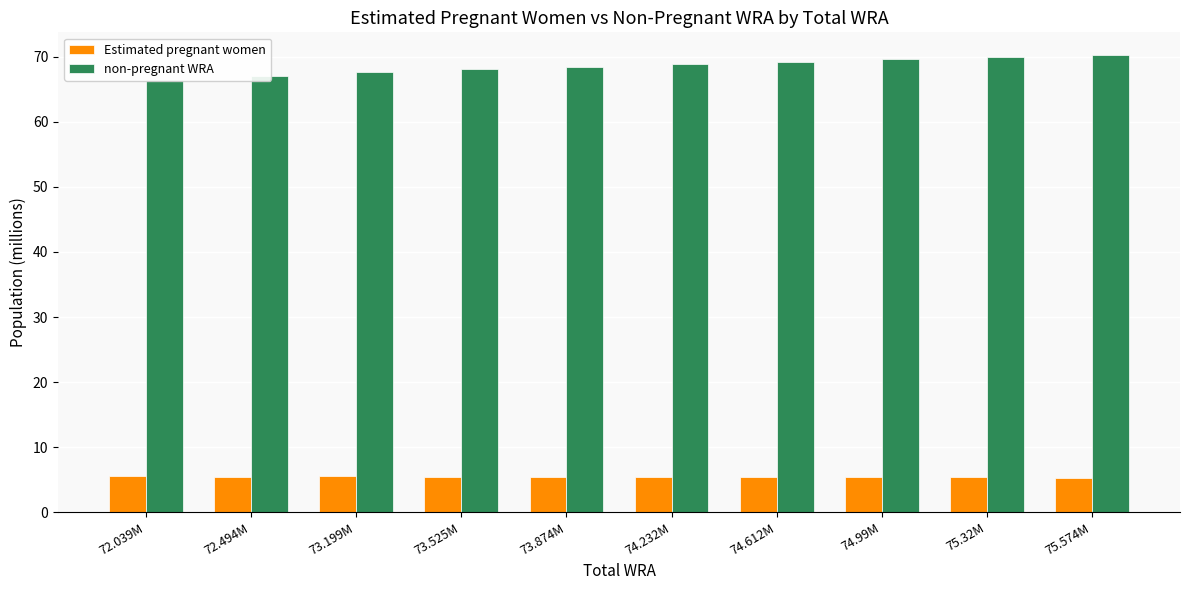

Reading left to right, transcribe all the data shown in this chart.

Estimated pregnant women: 72.039M=5.5	72.494M=5.5	73.199M=5.5	73.525M=5.5	73.874M=5.4	74.232M=5.4	74.612M=5.4	74.99M=5.4	75.32M=5.4	75.574M=5.3
non-pregnant WRA: 72.039M=66.5	72.494M=67.0	73.199M=67.7	73.525M=68.1	73.874M=68.4	74.232M=68.8	74.612M=69.2	74.99M=69.6	75.32M=70.0	75.574M=70.2